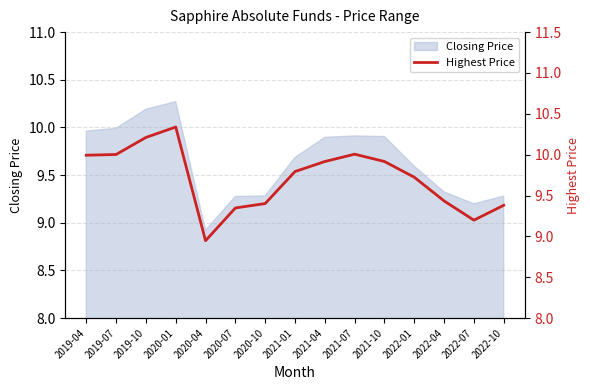

Rank the categories by value from lowest to highest.

2020-04, 2022-07, 2020-07, 2022-10, 2020-10, 2022-04, 2022-01, 2021-01, 2021-04, 2021-10, 2019-04, 2019-07, 2021-07, 2019-10, 2020-01